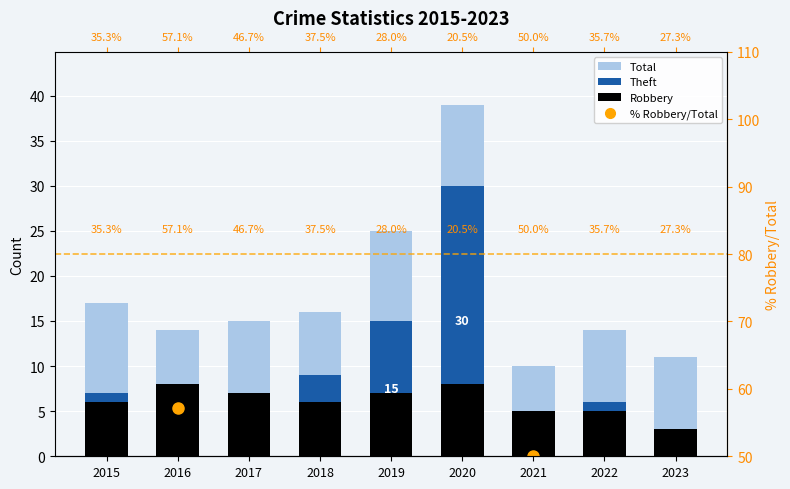

What is the maximum value shown in the chart?

57.1